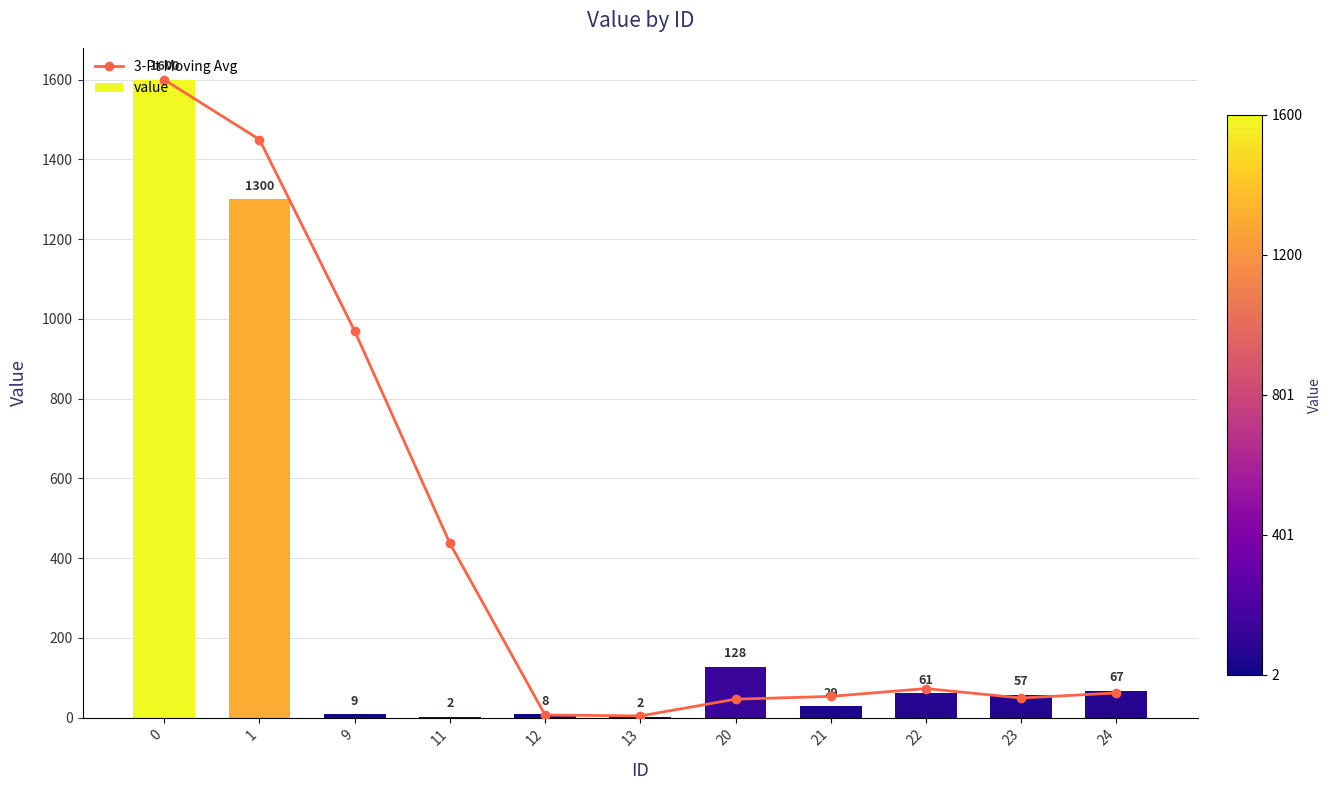

Rank the series by their maximum value, from highest to lowest.

3-Pt Moving Avg, value